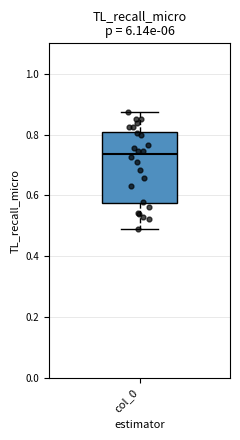

Transcribe this box plot: give where the median line is, the range the box spans, and where the two whiskers end, as read against the y-axis. The values are not printed on the chart, so give them approximately, as read against the axis.

median 0.74, box 0.58 to 0.80, whiskers 0.50 to 0.88